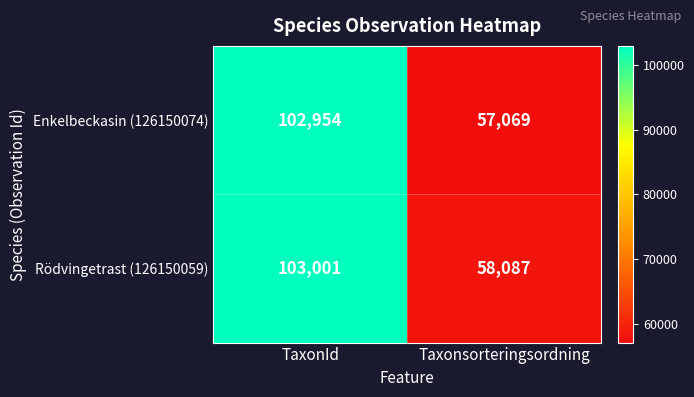

Which category has the highest value in the Enkelbeckasin (126150074) series?

TaxonId